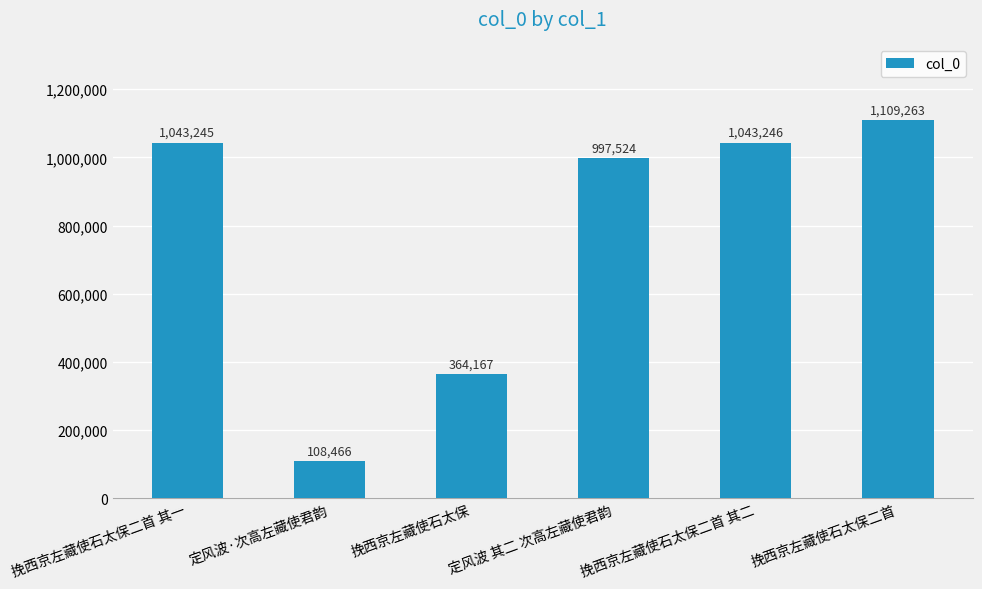

Approximately how many times larger is the value at 挽西京左藏使石太保二首 其二 compared to 挽西京左藏使石太保?

2.9